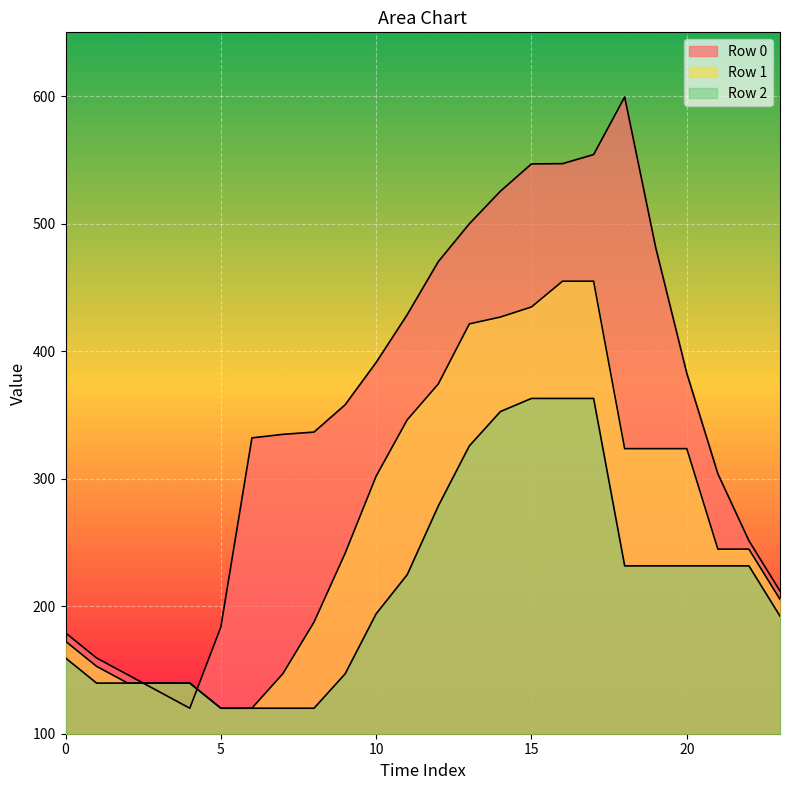

How many lines are shown in the chart?

3